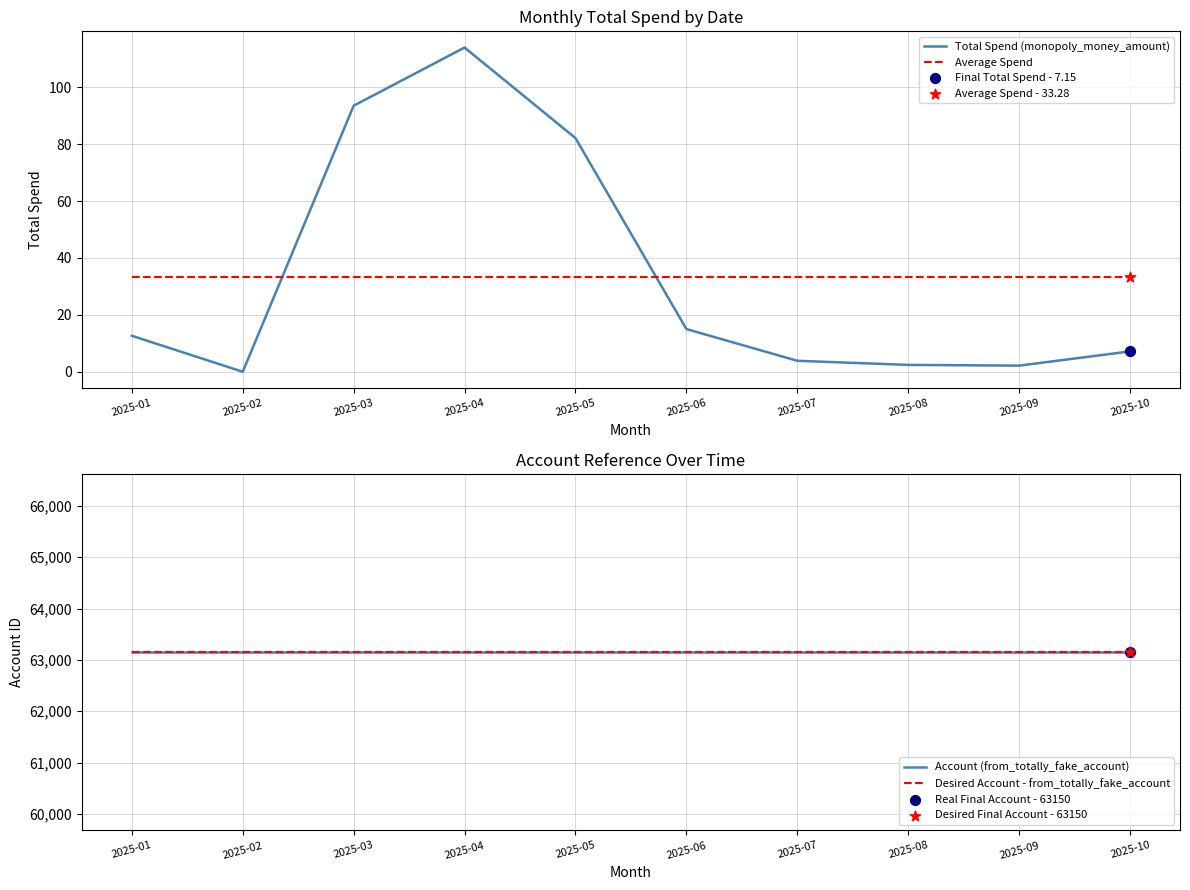

Which series has the widest spread of Y values?

Total Spend (monopoly_money_amount)